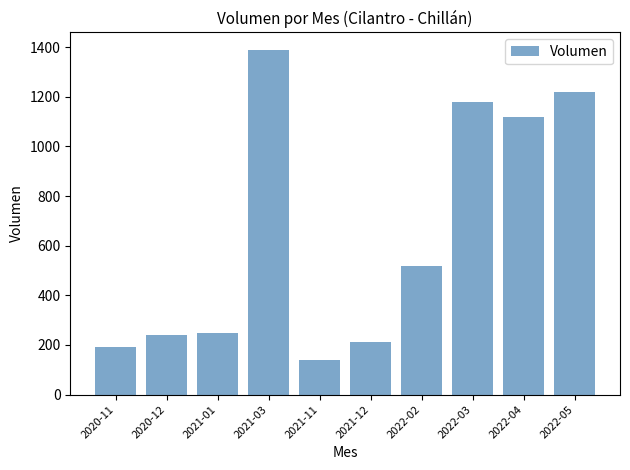

What is the greatest value displayed?

1390